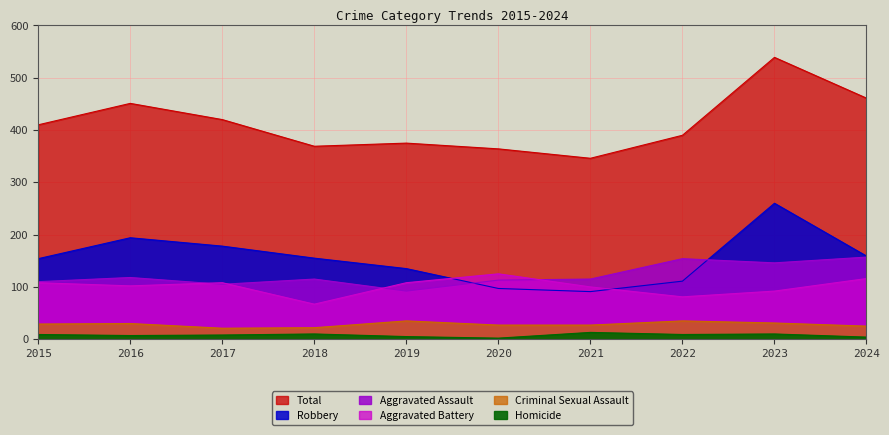

At which category does Criminal Sexual Assault reach its first local peak?

2016